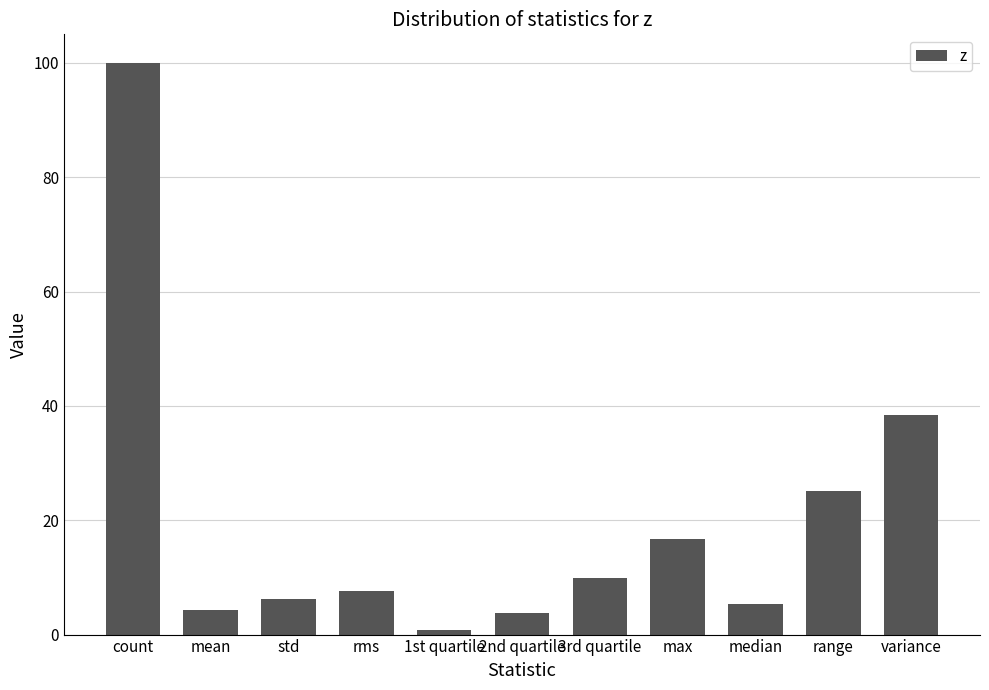

What is the sum of all values?

218.1